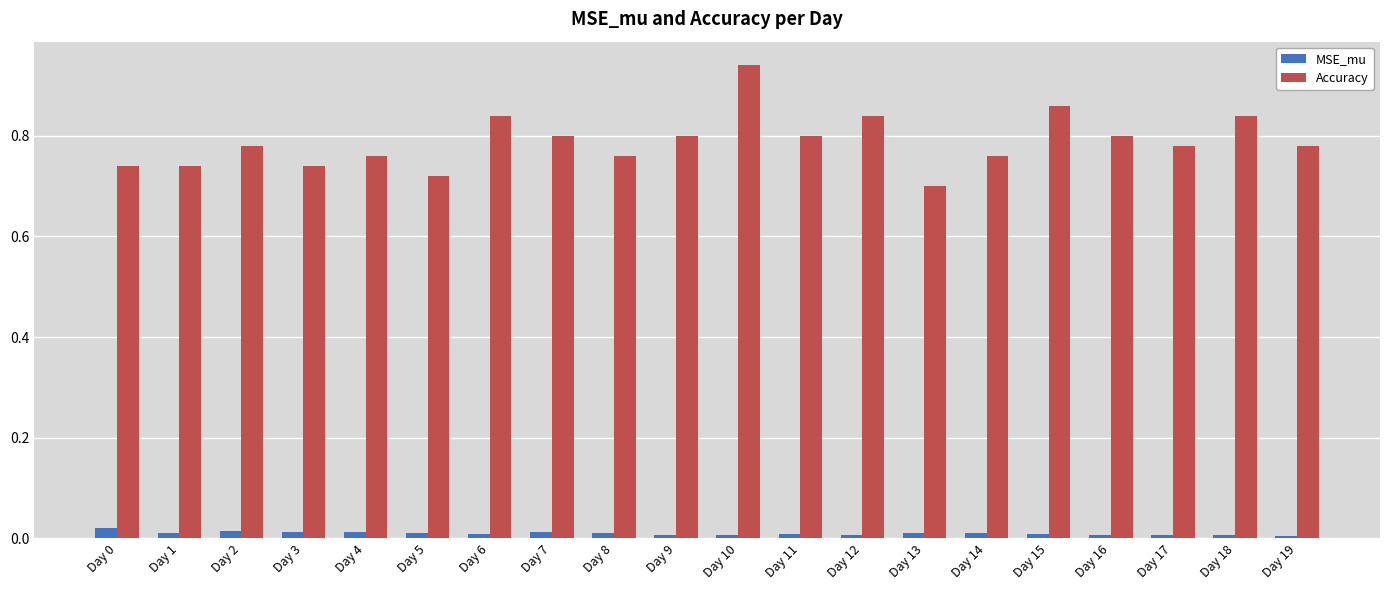

Which series has the largest range (max minus min)?

Accuracy